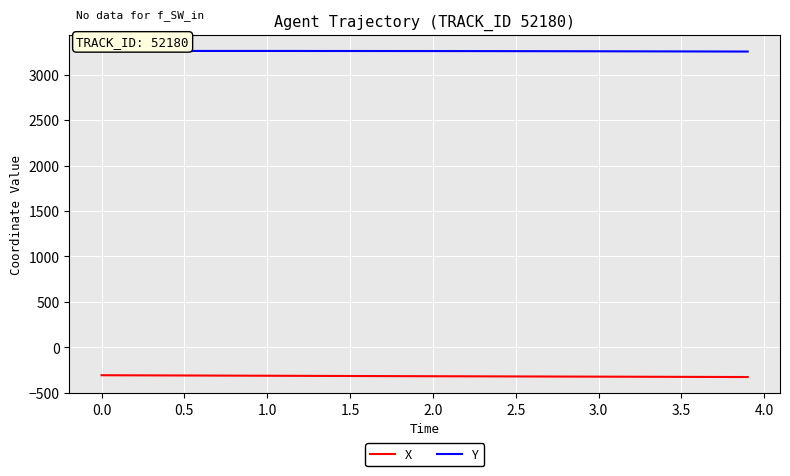

List the series in order of their overall mean, highest first.

Y, X